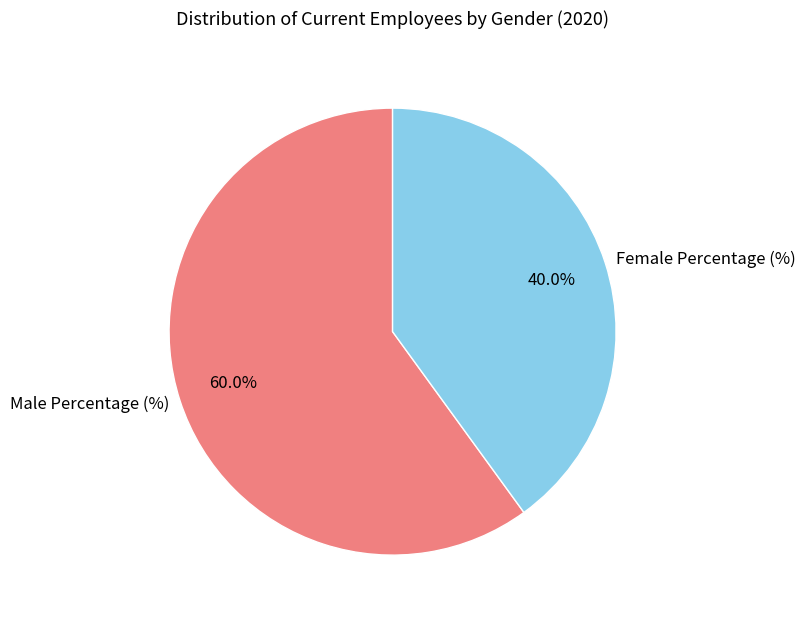

To the nearest percent, what is the combined percentage of Male Percentage (%) and Female Percentage (%)?

100%